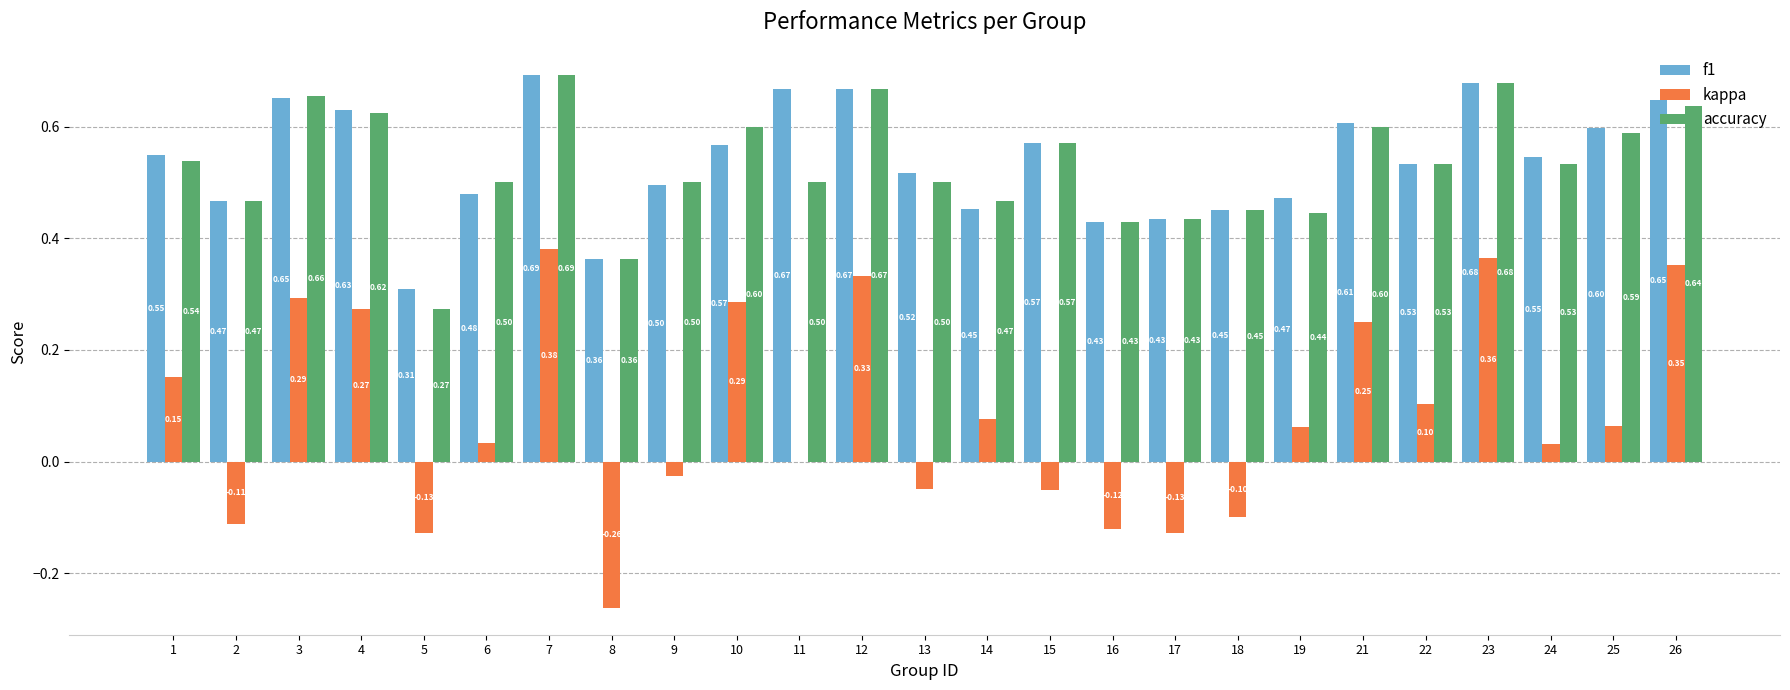

Is it true that f1 equals 1.0 at 12?

False